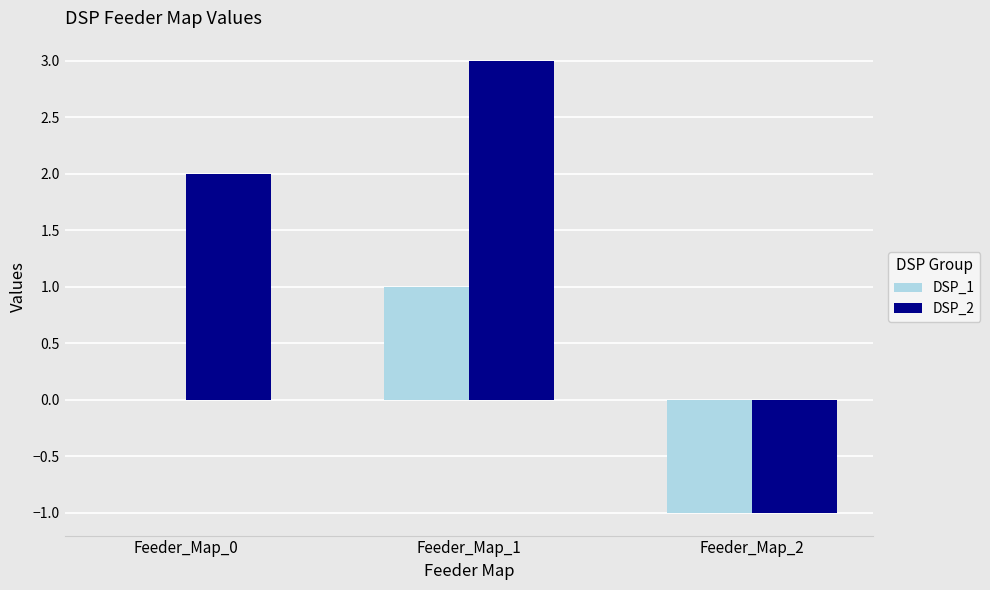

Which series has the largest total across all categories?

DSP_2